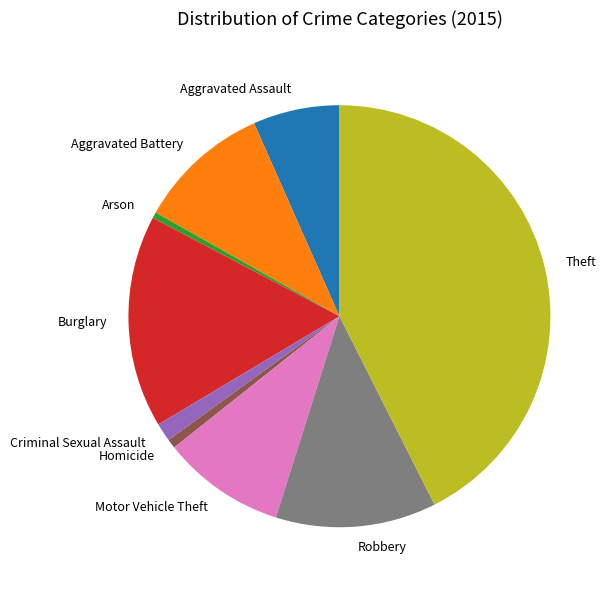

Which slice is the largest?

Theft